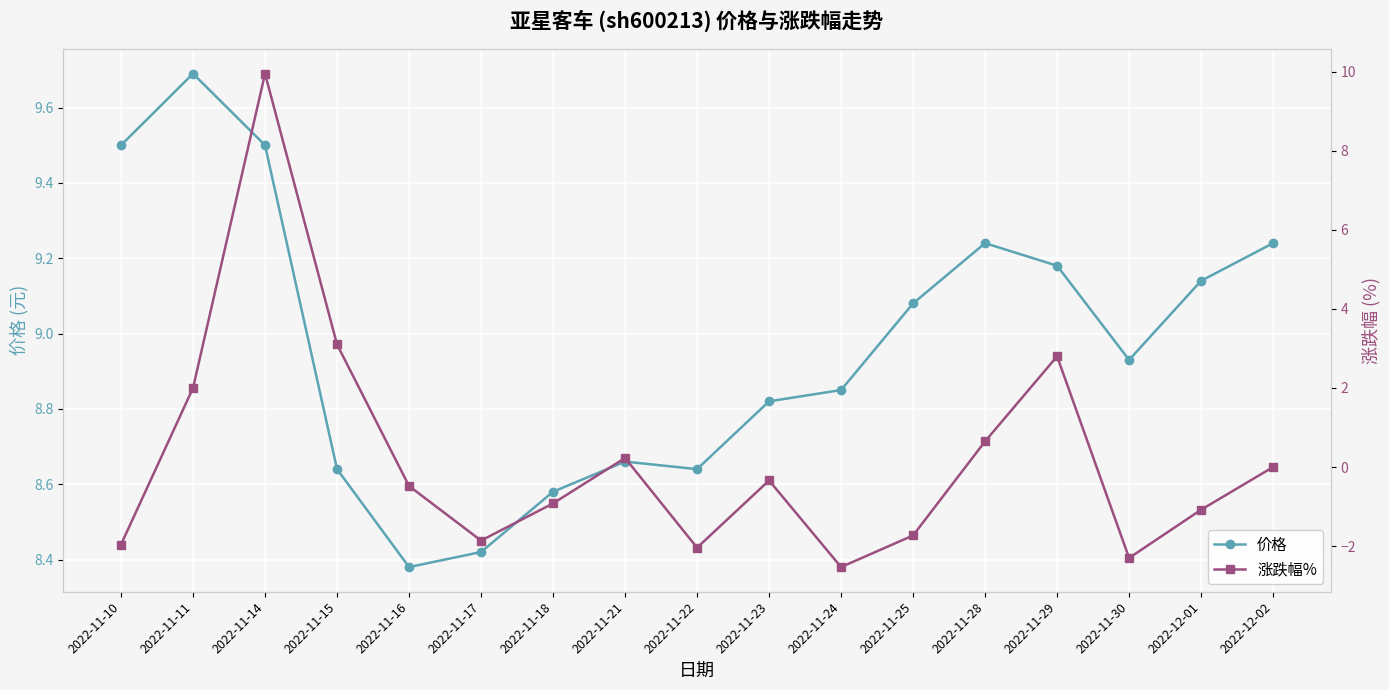

Where does the 涨跌幅% series first go above 0?

2022-11-11